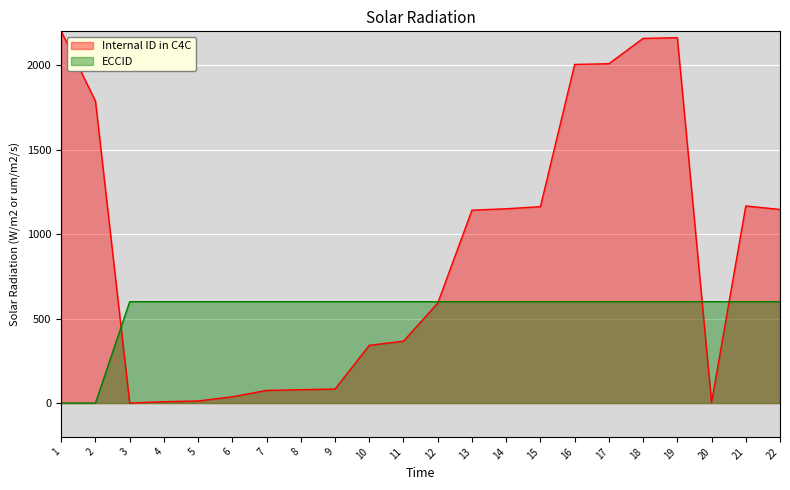

At which category does the chart reach its peak across all series?

1